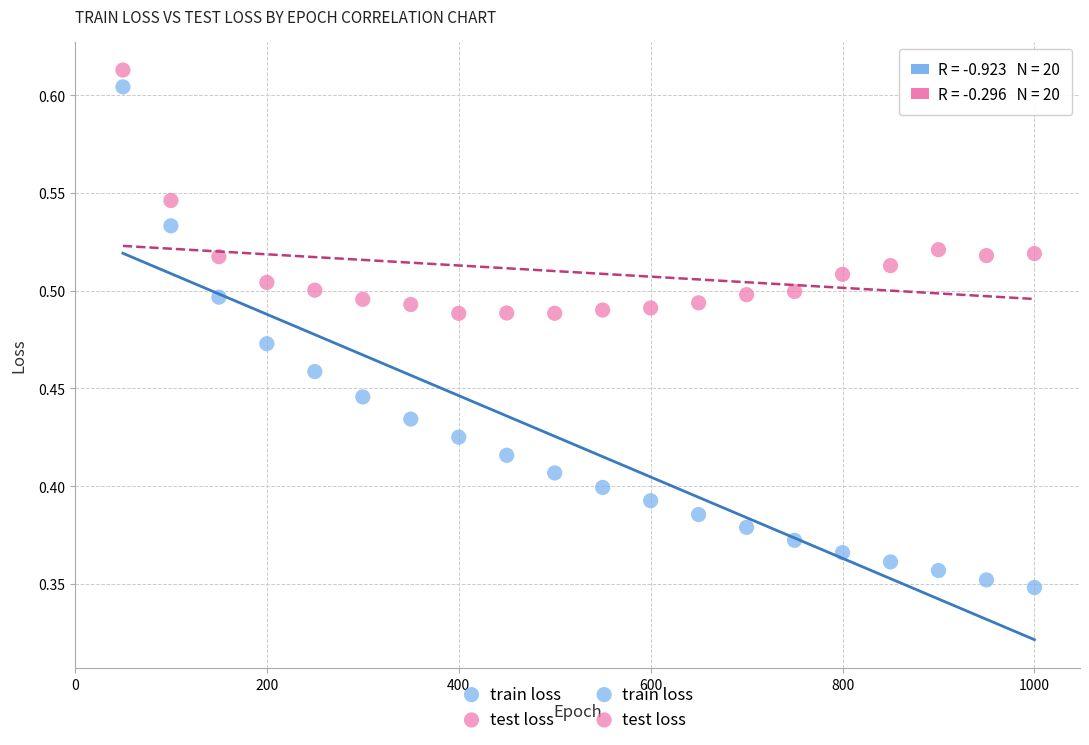

Across all data points, what is the range of X values (max minus min)?

950.0